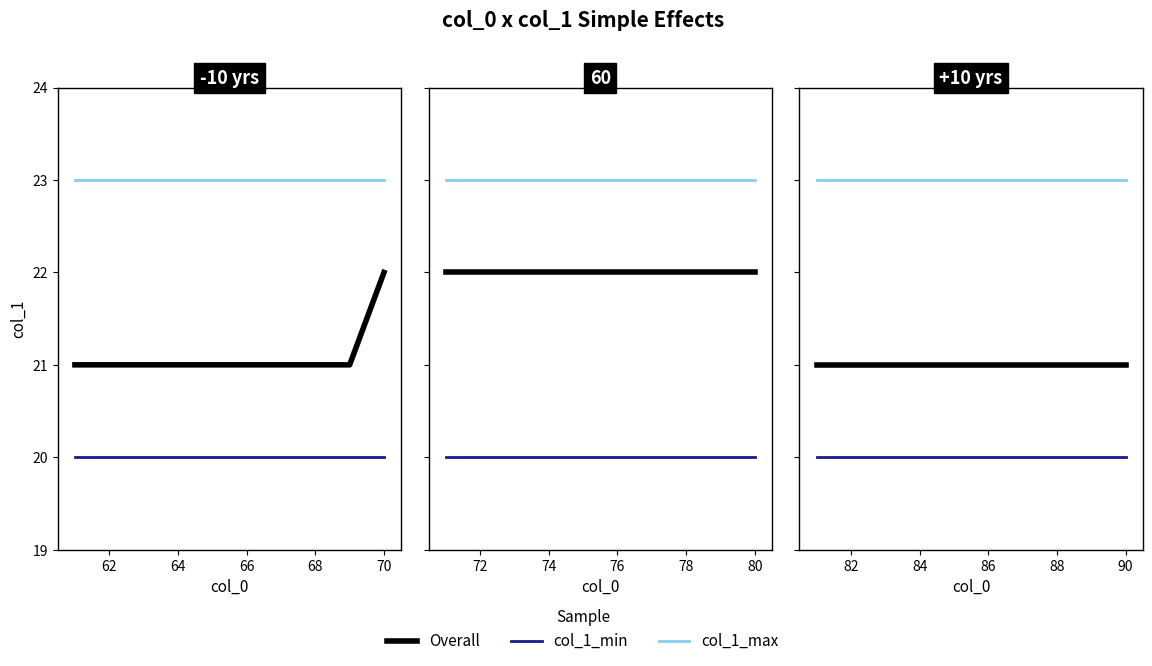

Which series has the largest range (max minus min)?

Overall